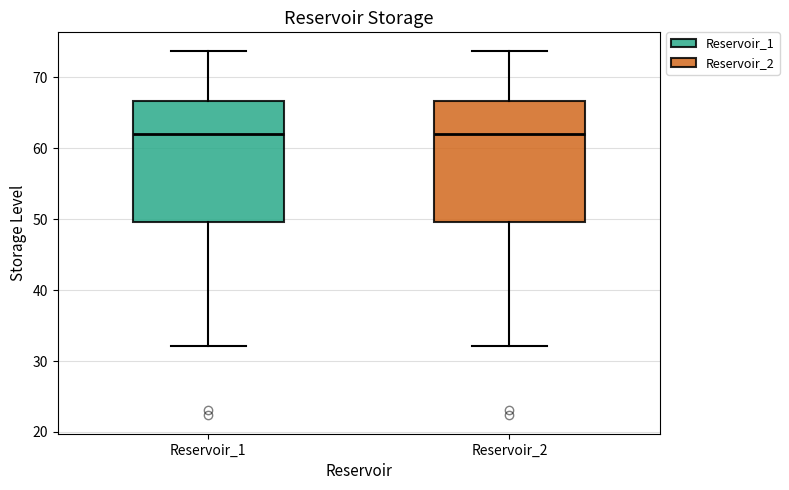

Where does the median line of the box for Reservoir_2 sit on the y-axis? The values are not printed on the chart, so give them approximately, as read against the axis.

62